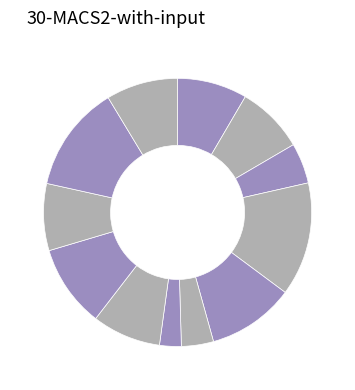

Which category has the biggest portion of the pie?

123804